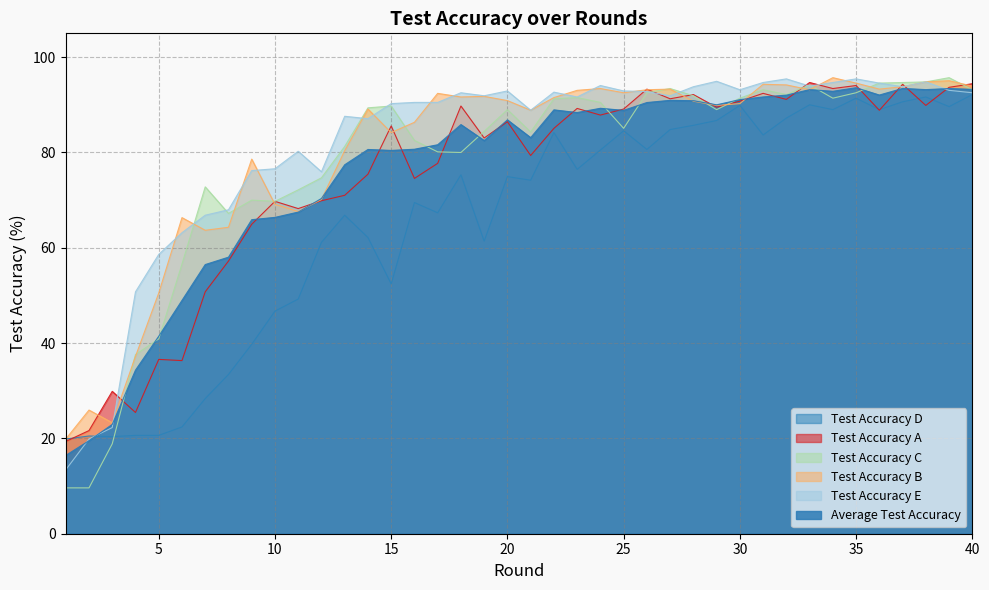

Is it true that average_test_accuracy equals 165.7 at 35?

False